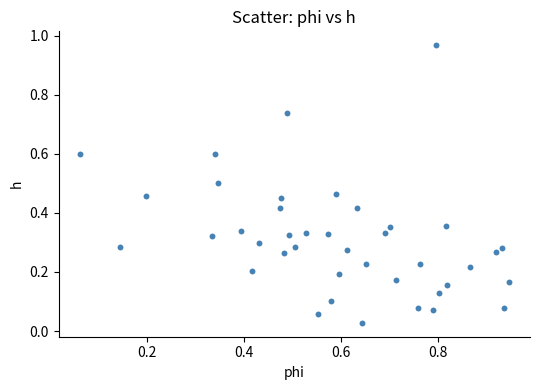

What is the range of X values (max minus min)?

0.9